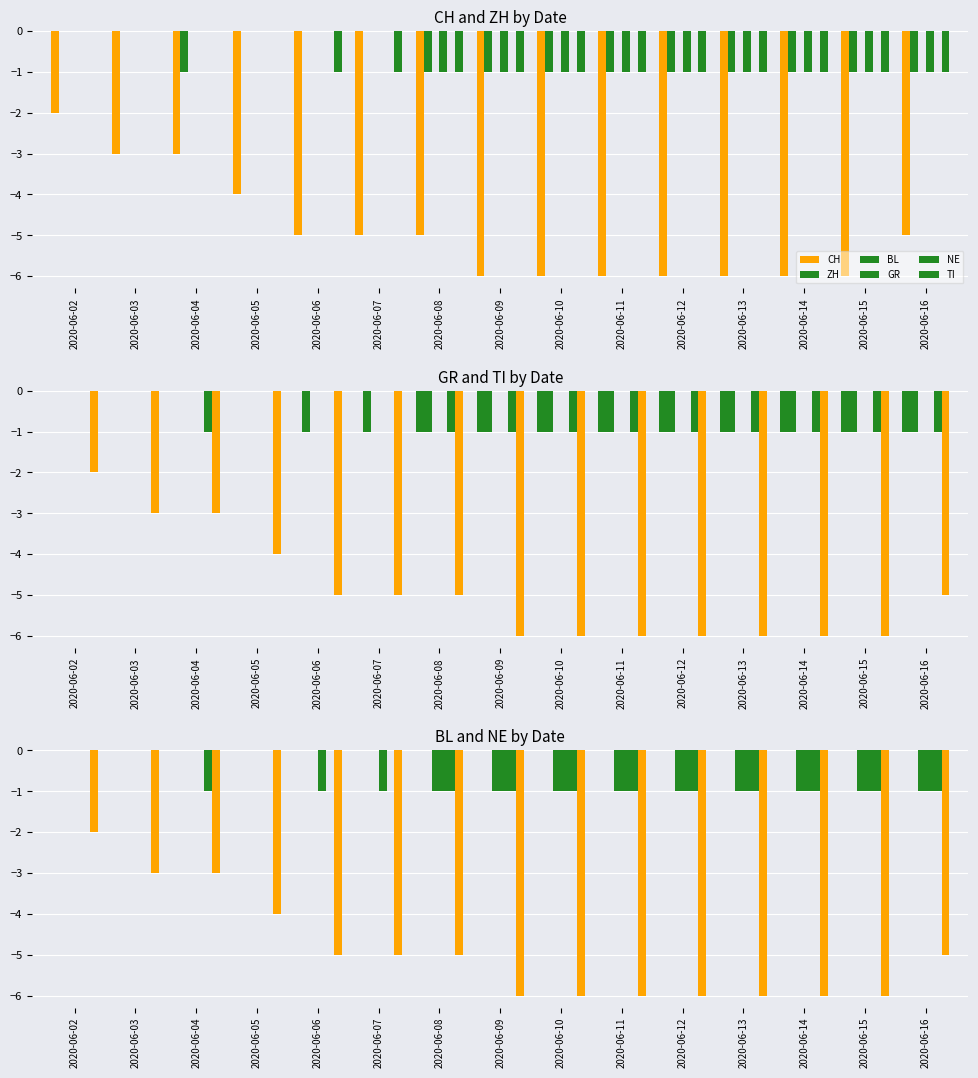

At which category is the sum across all series the highest?

2020-06-02